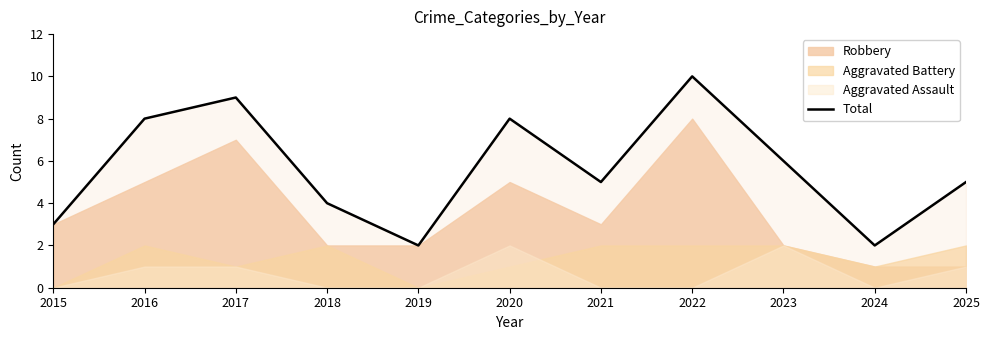

Reading left to right, extract all data points from this chart.

2015=3	2016=8	2017=9	2018=4	2019=2	2020=8	2021=5	2022=10	2023=6	2024=2	2025=5